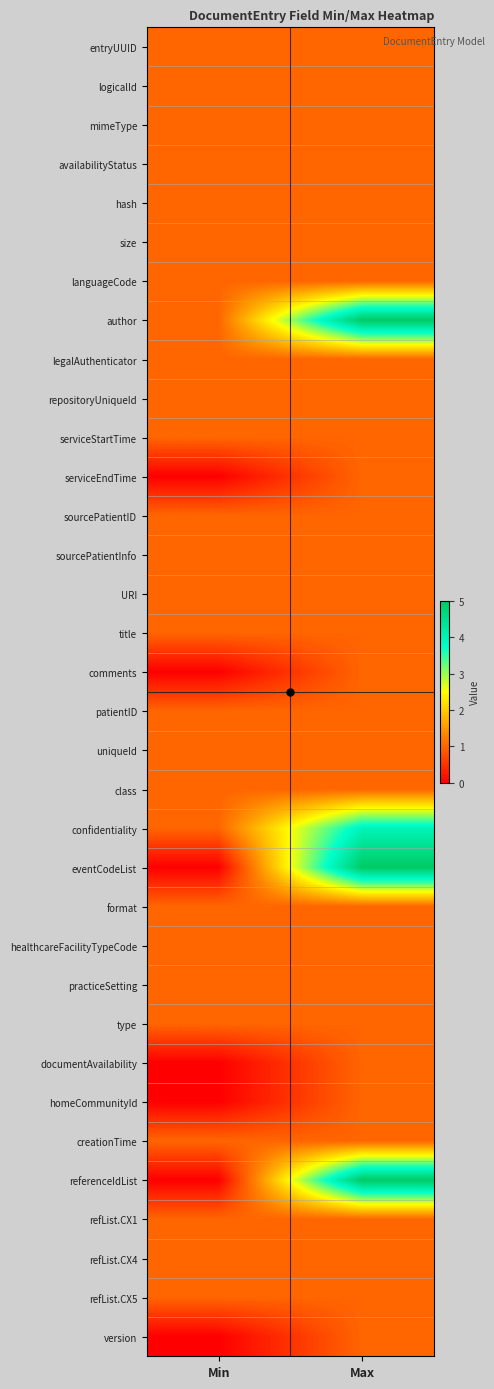

Reading left to right, what are all the values shown in this chart?

entryUUID: Min=1	Max=1
logicalId: Min=1	Max=1
mimeType: Min=1	Max=1
availabilityStatus: Min=1	Max=1
hash: Min=1	Max=1
size: Min=1	Max=1
languageCode: Min=1	Max=1
author: Min=1	Max=5
legalAuthenticator: Min=1	Max=1
repositoryUniqueId: Min=1	Max=1
serviceStartTime: Min=1	Max=1
serviceEndTime: Min=0	Max=1
sourcePatientID: Min=1	Max=1
sourcePatientInfo: Min=1	Max=1
URI: Min=1	Max=1
title: Min=1	Max=1
comments: Min=0	Max=1
patientID: Min=1	Max=1
uniqueId: Min=1	Max=1
class: Min=1	Max=1
confidentiality: Min=1	Max=4
eventCodeList: Min=0	Max=5
format: Min=1	Max=1
healthcareFacilityTypeCode: Min=1	Max=1
practiceSetting: Min=1	Max=1
type: Min=1	Max=1
documentAvailability: Min=0	Max=1
homeCommunityId: Min=0	Max=1
creationTime: Min=1	Max=1
referenceIdList: Min=0	Max=5
refList.CX1: Min=1	Max=1
refList.CX4: Min=1	Max=1
refList.CX5: Min=1	Max=1
version: Min=0	Max=1